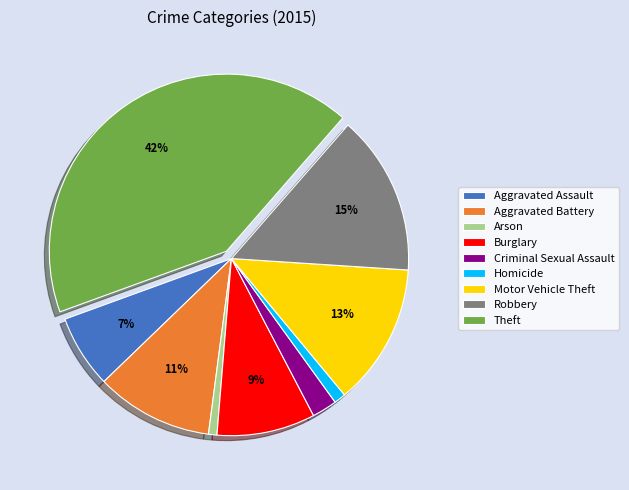

Which has a higher value, Motor Vehicle Theft or Arson?

Motor Vehicle Theft